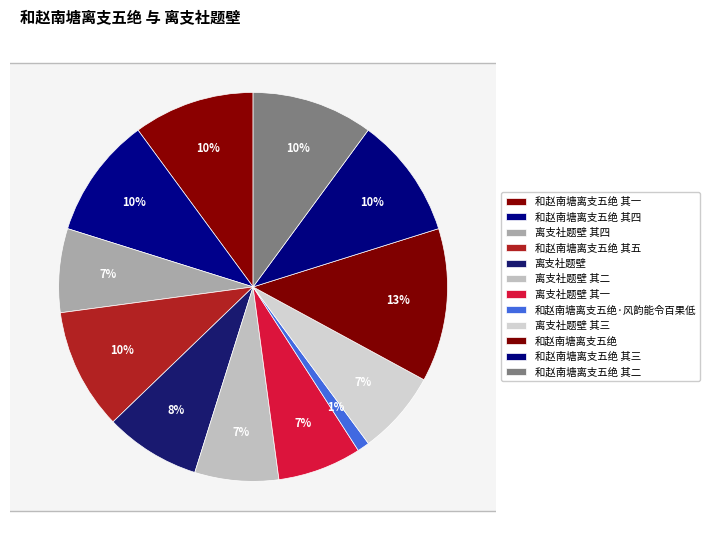

What is the change in value from 离支社题壁 to 离支社题壁 其一?

-85119